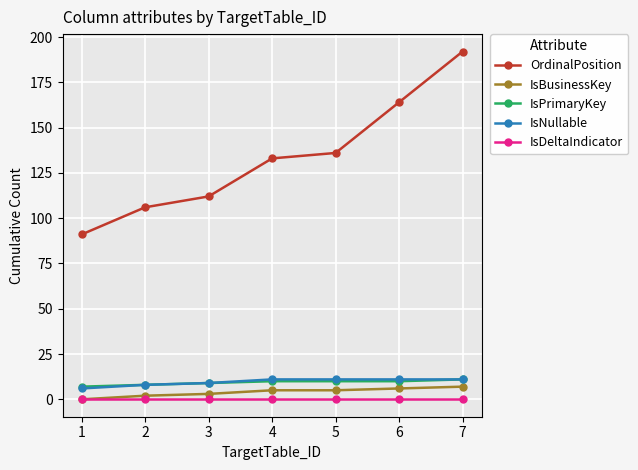

At which category is the sum across all series the highest?

7